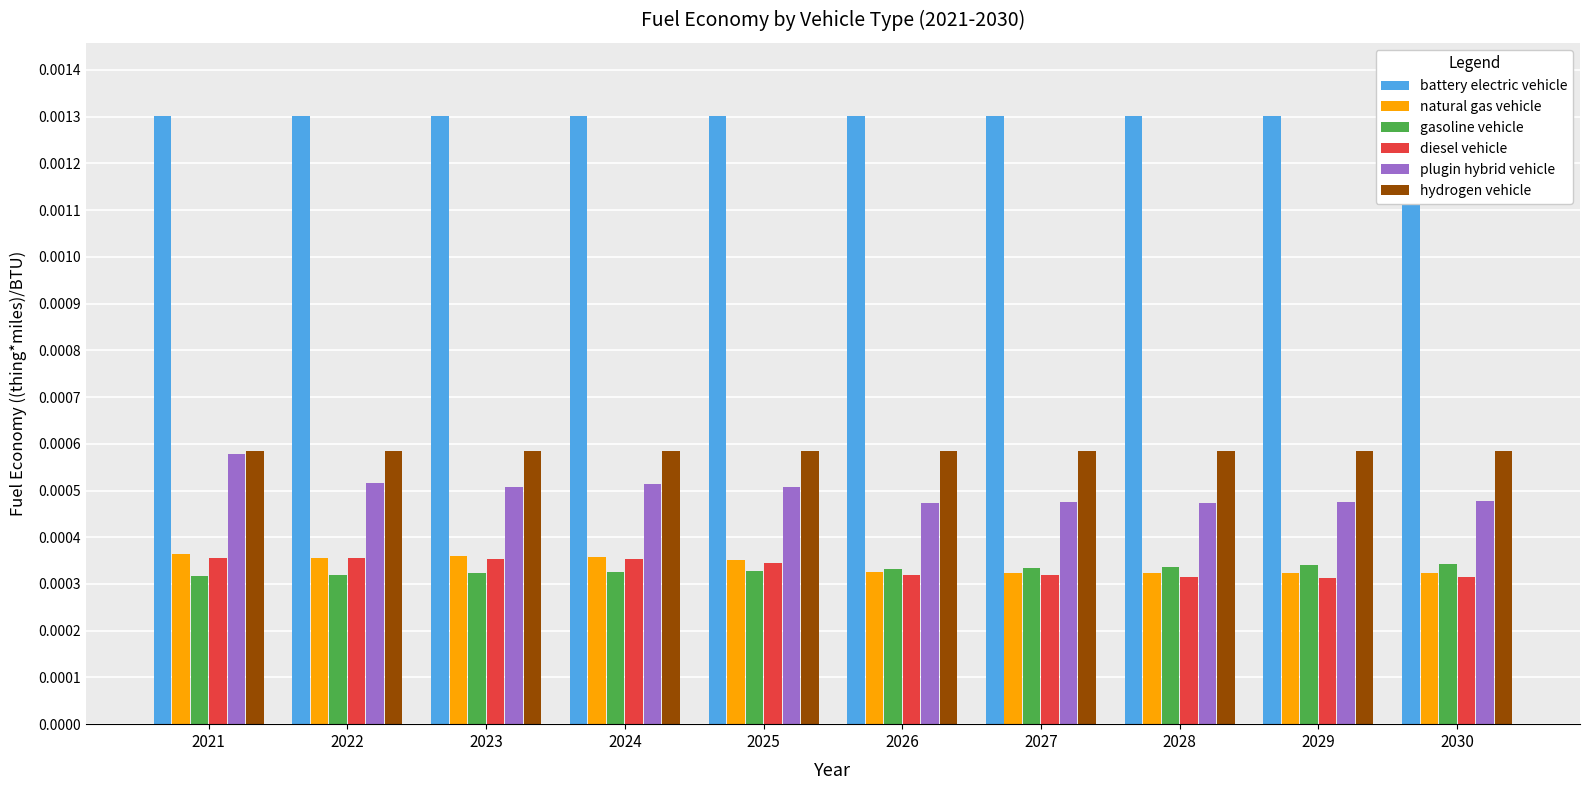

True or false: diesel vehicle has a value of 0.0 at 2025.

True